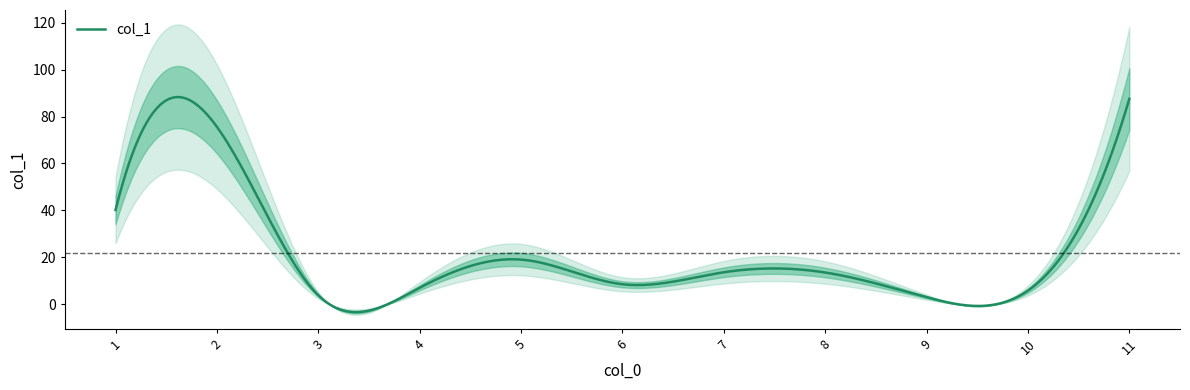

At which category does the data reach its first local peak?

2